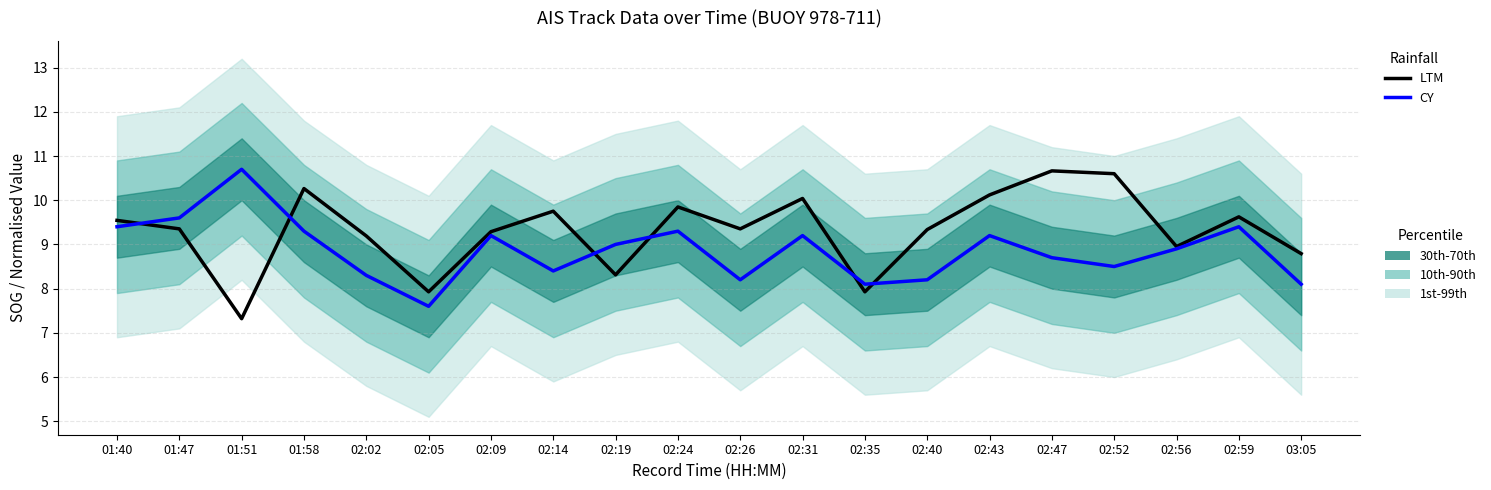

What is the label of the 11th point from the right?

02:24